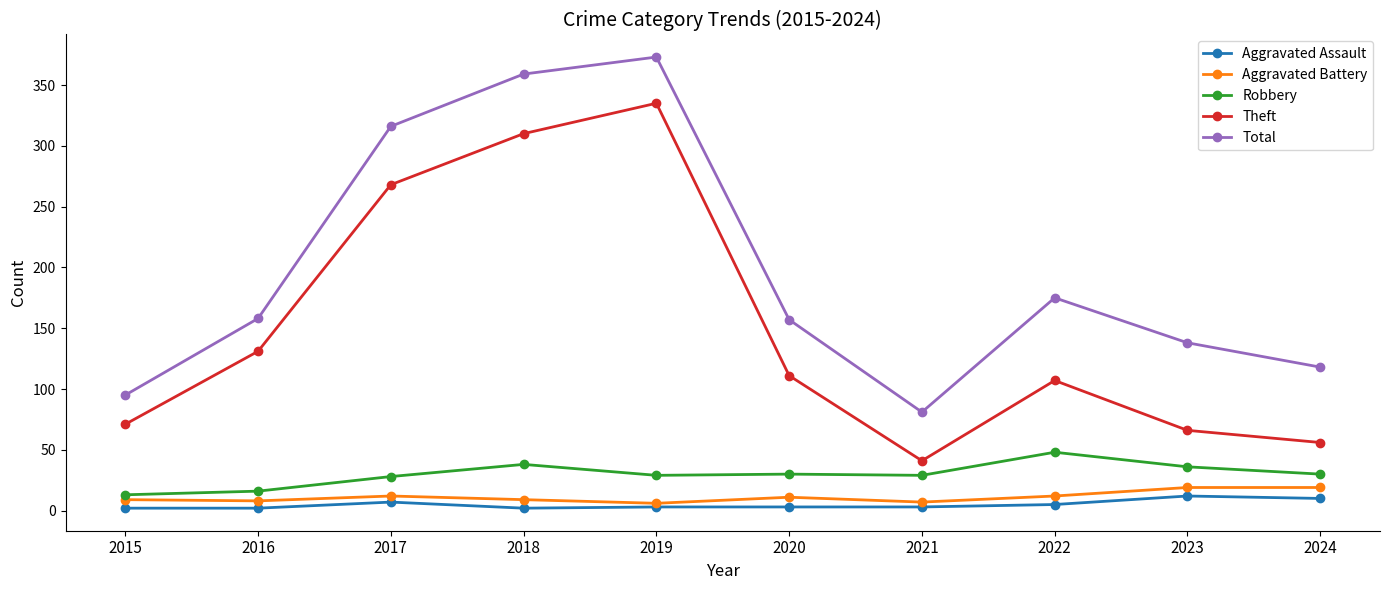

At which category does the chart reach its peak across all series?

2019